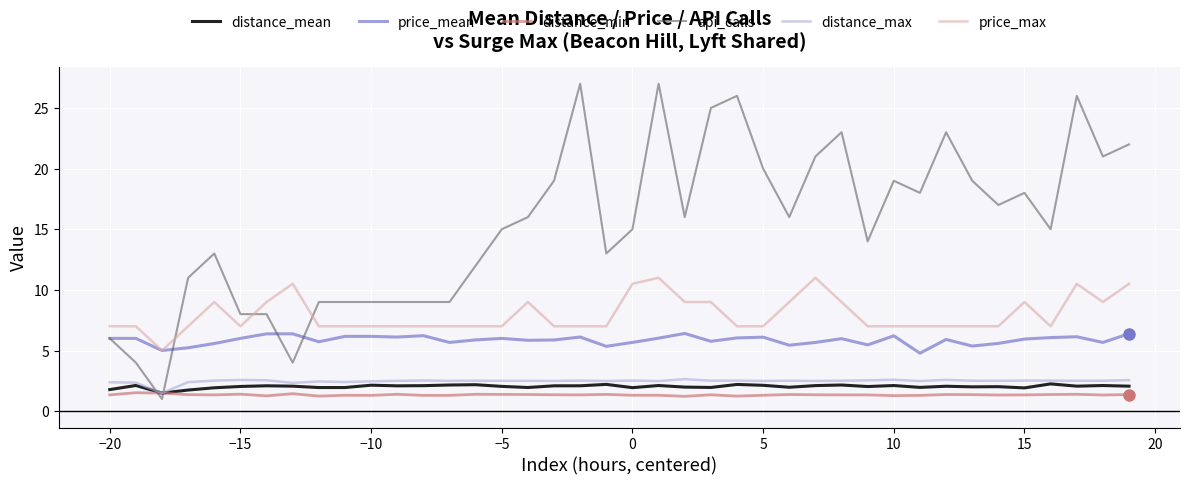

What is the sum of all distance_mean values?

81.3